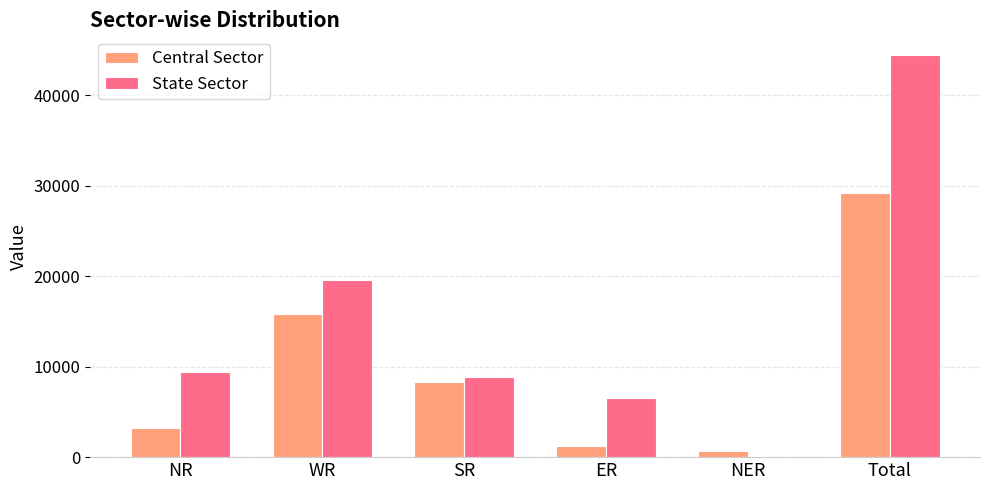

Which series has the largest total across all categories?

State Sector